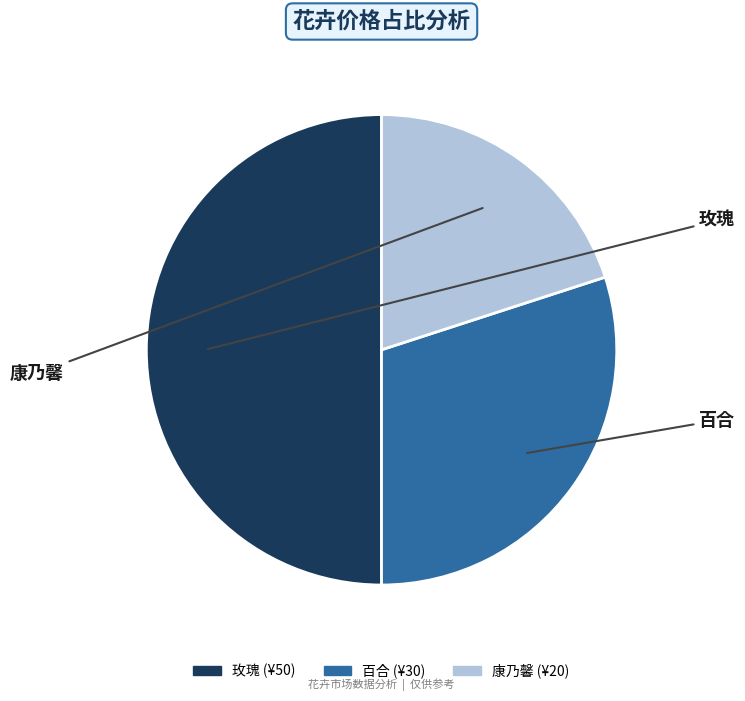

Does 百合 account for over 50% of the chart?

No